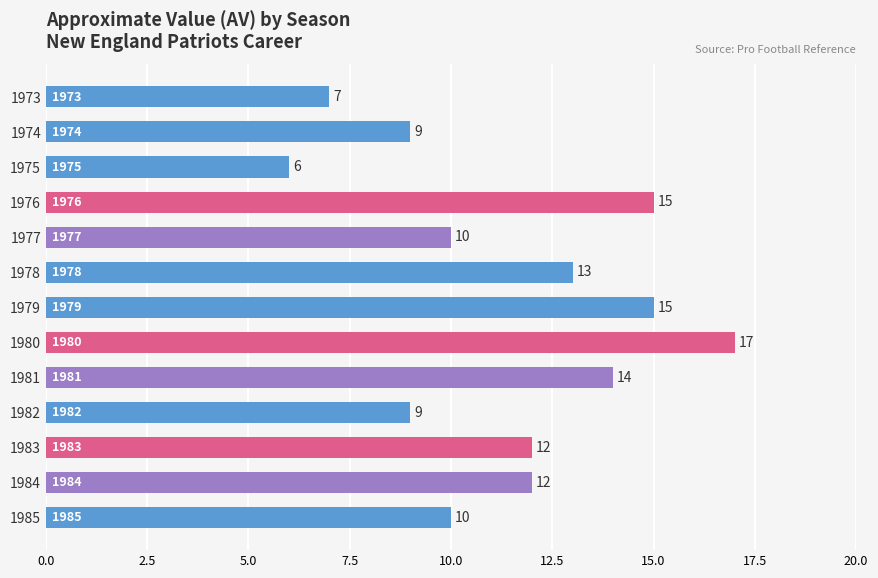

Are the bars horizontal?

Yes